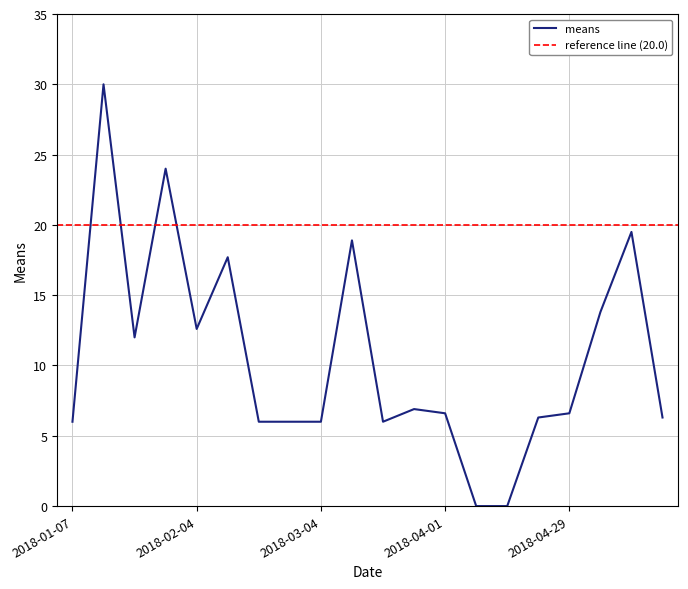

Where does the data first go above 6?

2018-01-14